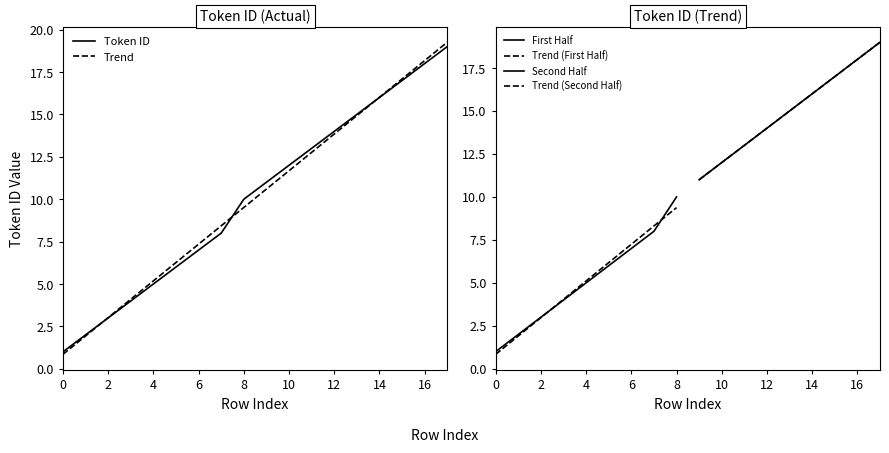

What is the highest value of the Trend series?

19.3